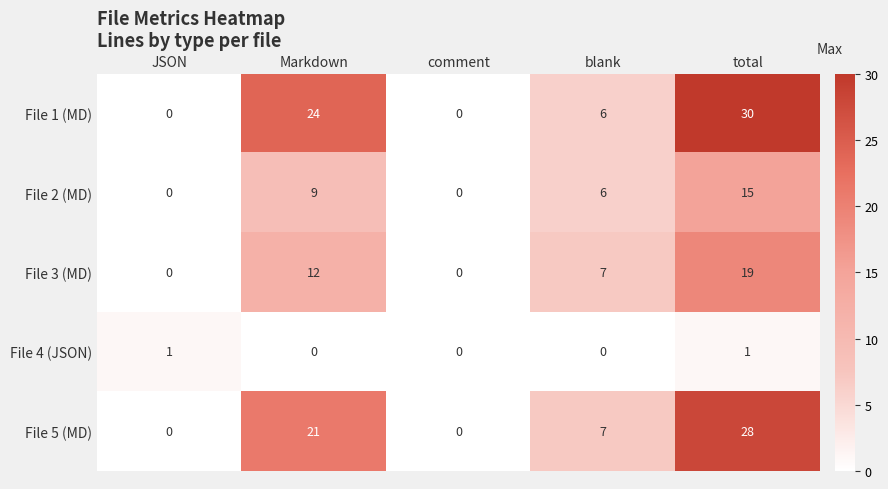

List the series in order of their peak value, lowest first.

File 4 (JSON), File 2 (MD), File 3 (MD), File 5 (MD), File 1 (MD)